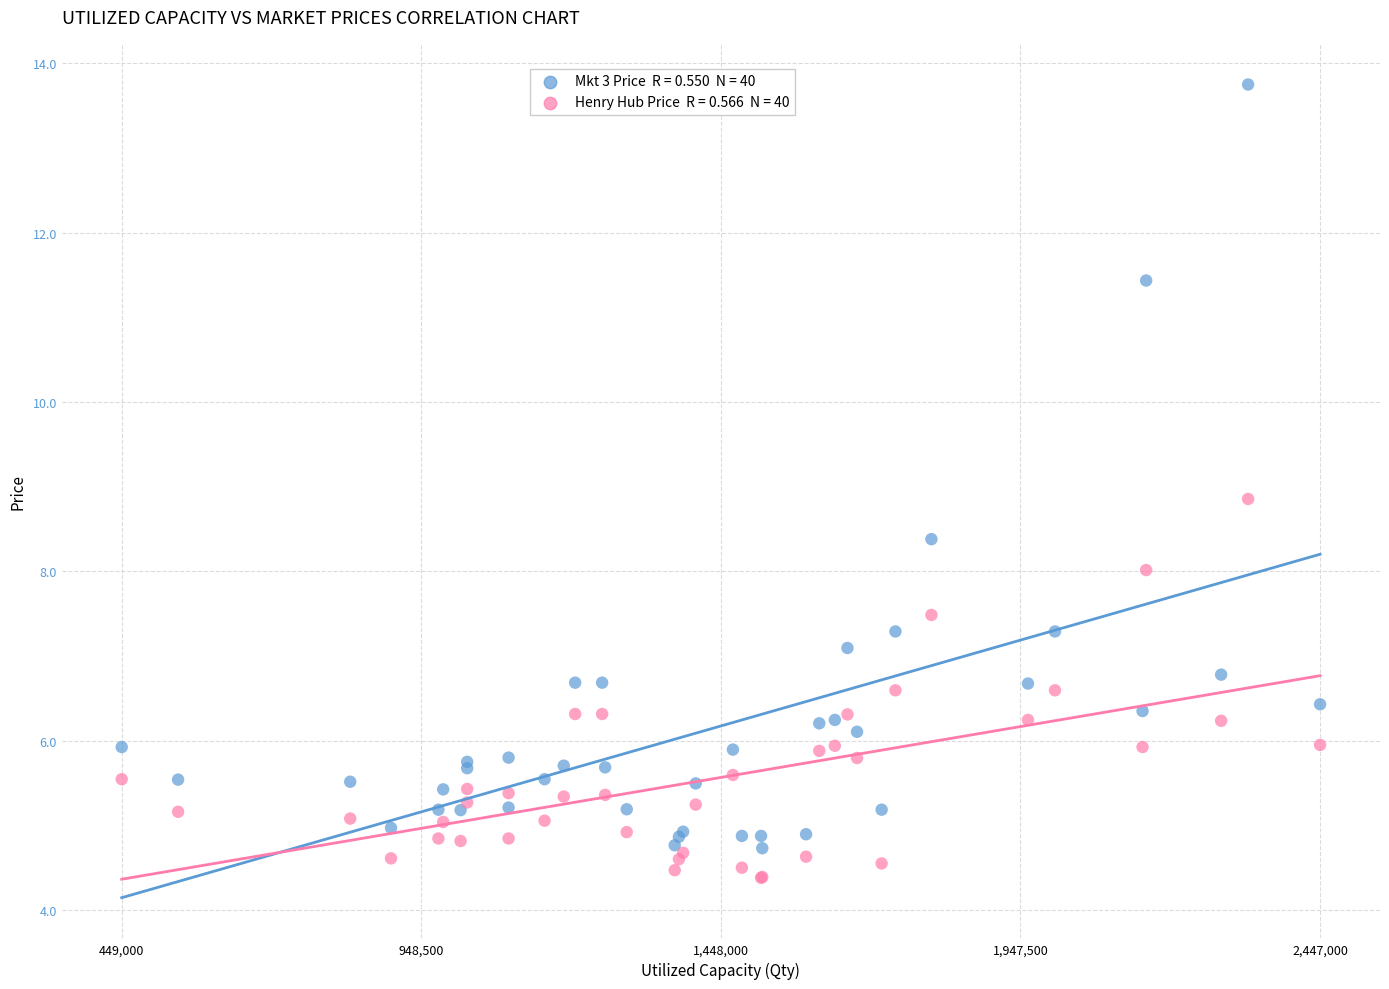

Across all series, what Y value is closest to 9?

8.9